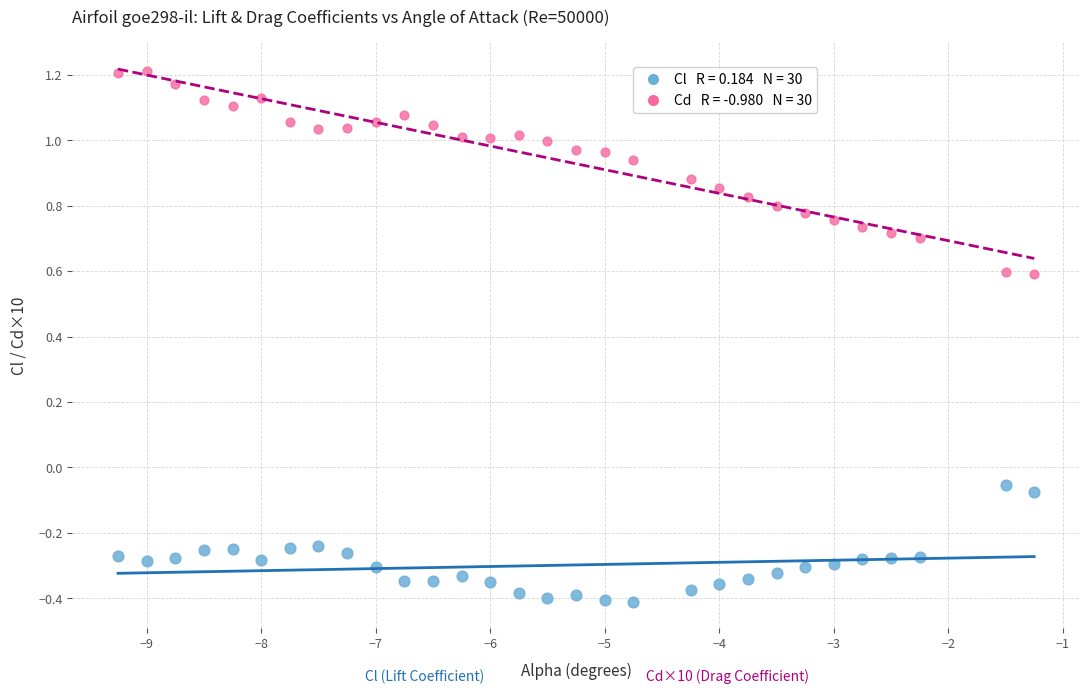

Across all data points, what is the range of Y values (max minus min)?

1.6